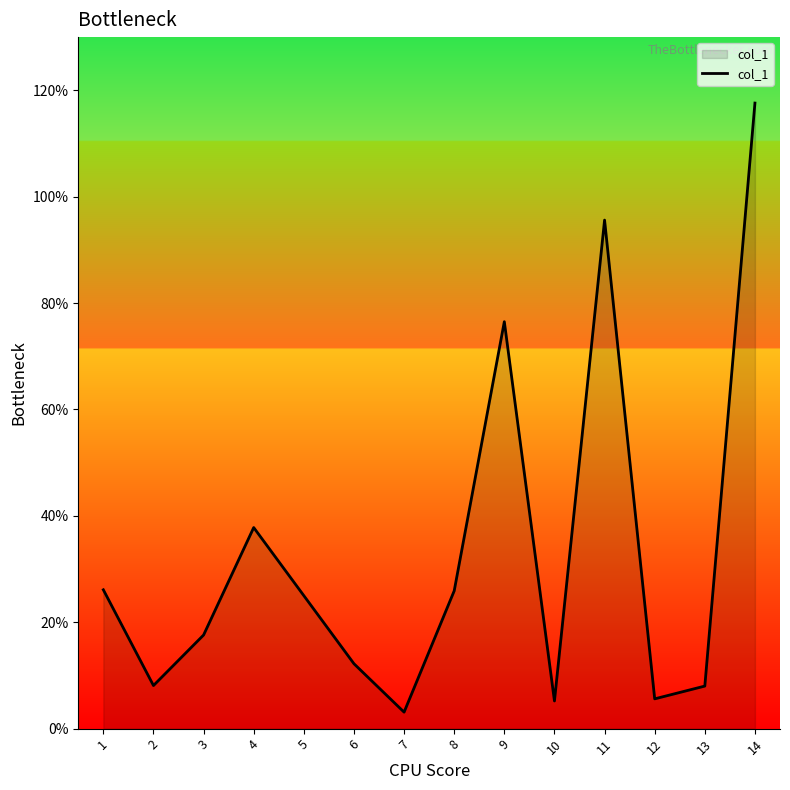

The value at 2 is 8.1. True or false?

True